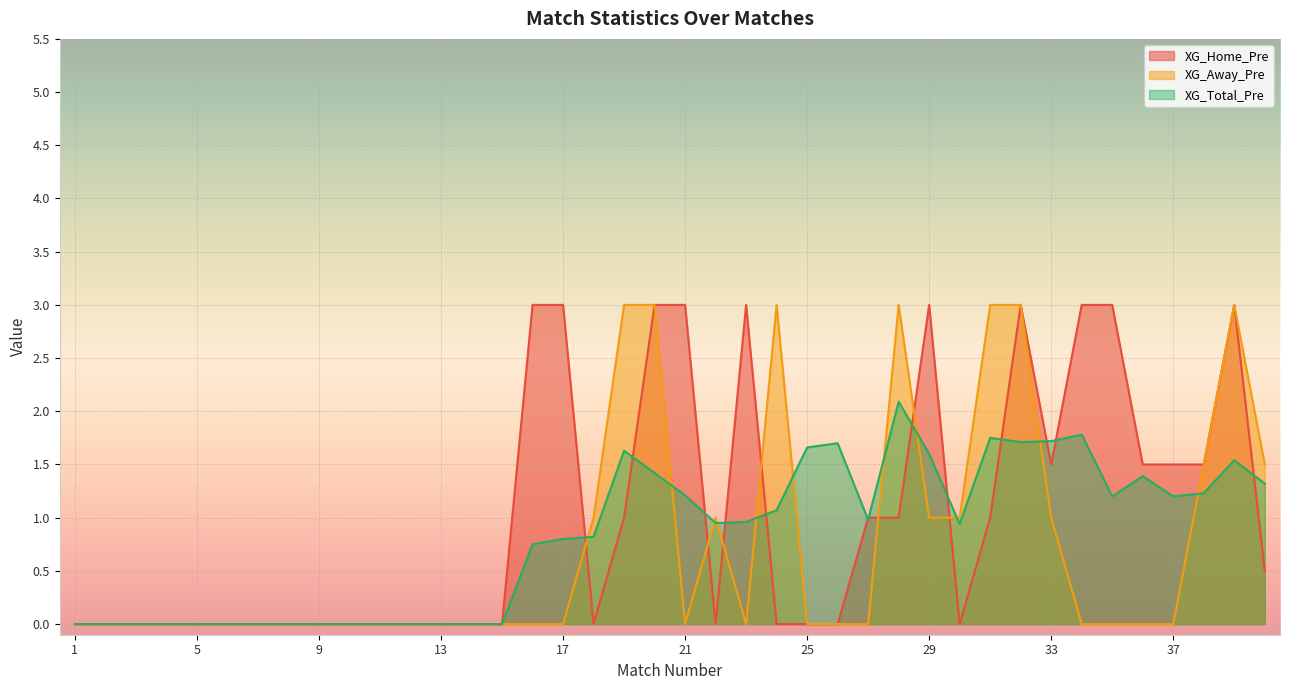

The XG_Total_Pre series shows 0.0 at 11. True or false?

True